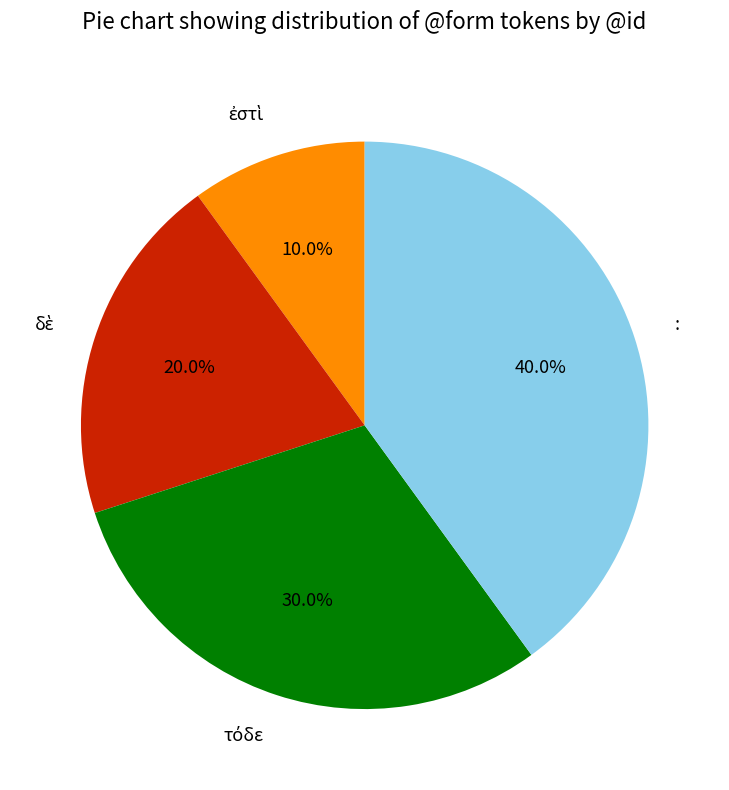

Is : the majority of the pie?

No